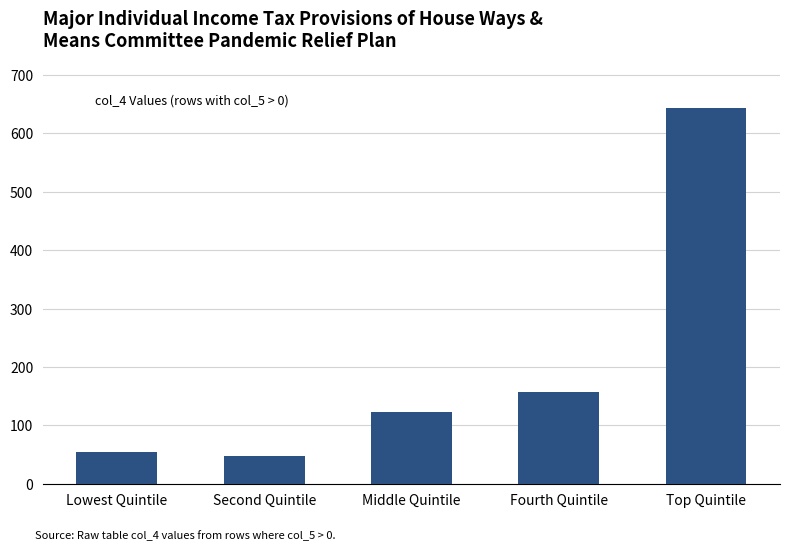

What is the difference between the maximum and minimum values?

595